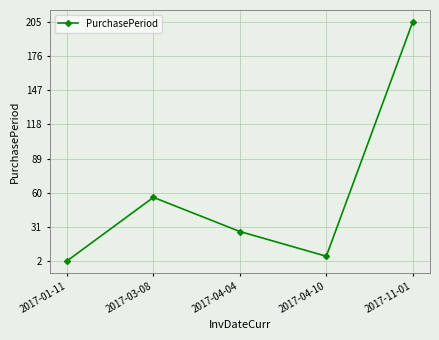

True or false: the data shows 29 at 2017-03-08.

False